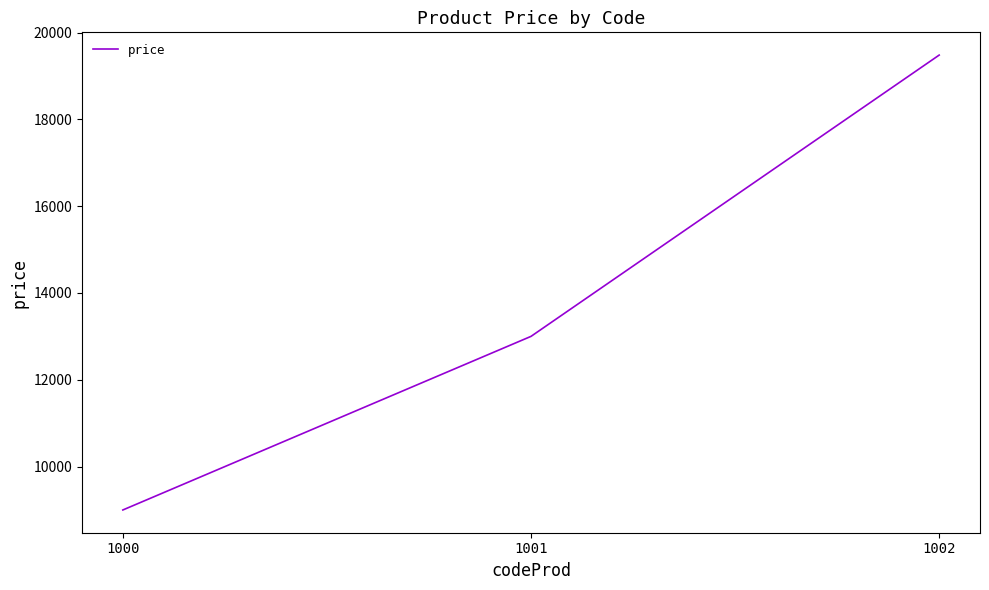

What is the difference between the values at 1001 and 1000?

4000